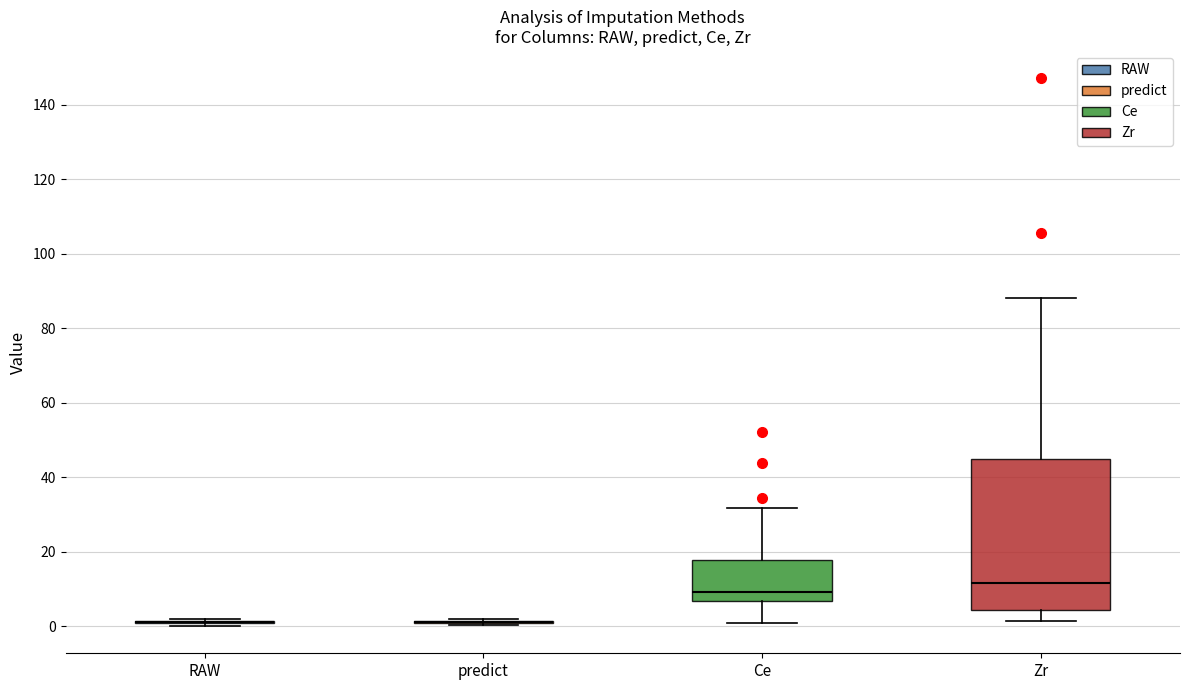

Reading left to right, read every box against the y-axis: the position of its median line, the range the box covers, and the ends of its whiskers. The values are not printed on the chart, so give them approximately, as read against the axis.

RAW: box collapsed to a line at 2, whiskers 0 to 2
predict: box collapsed to a line at 2, whiskers 0 to 2
Ce: median 10, box 6 to 18, whiskers 0 to 32
Zr: median 12, box 4 to 44, whiskers 2 to 88